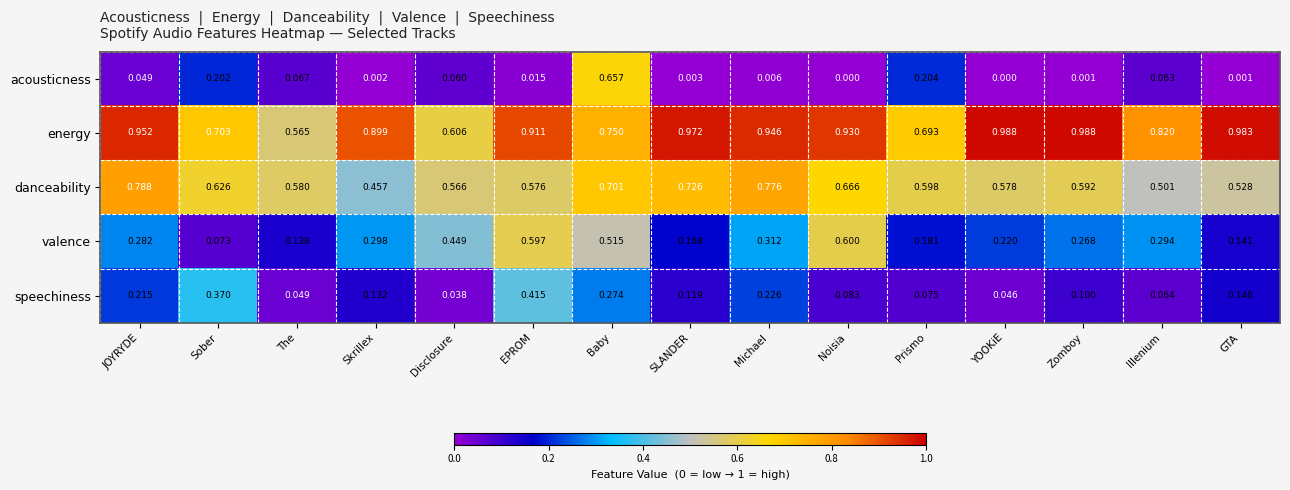

Is the value of danceability at SLANDER greater than the value of acousticness at Disclosure?

Yes